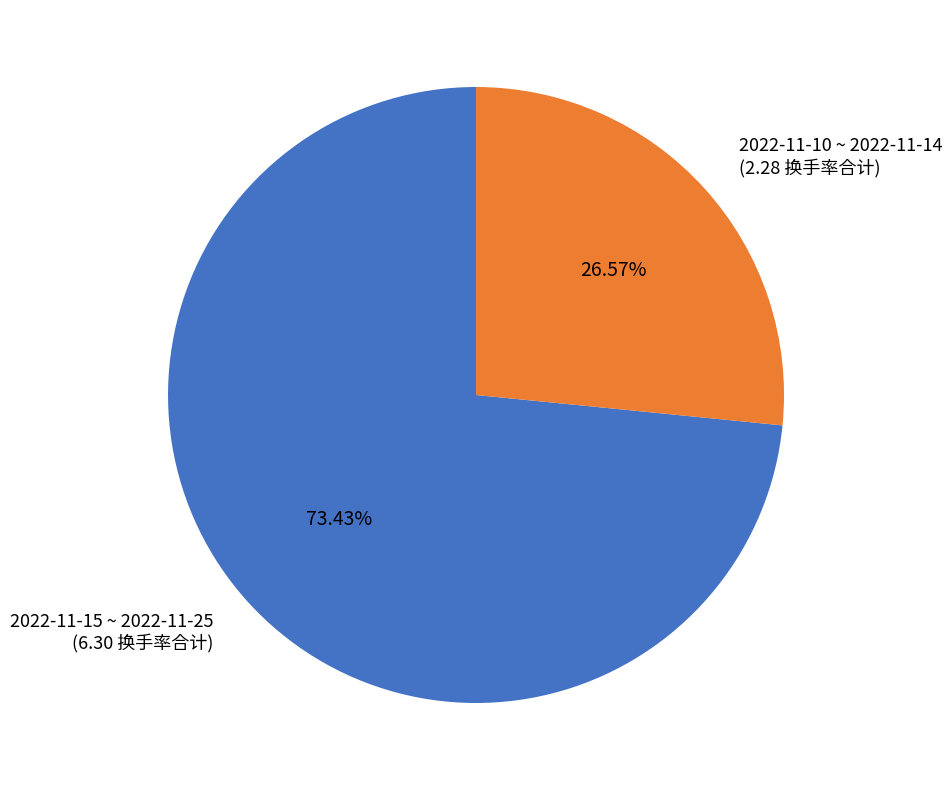

What is the ratio of the value at 2022-11-10 ~ 2022-11-14 (2.28 换手率合计) to the value at 2022-11-15 ~ 2022-11-25 (6.30 换手率合计)?

0.4